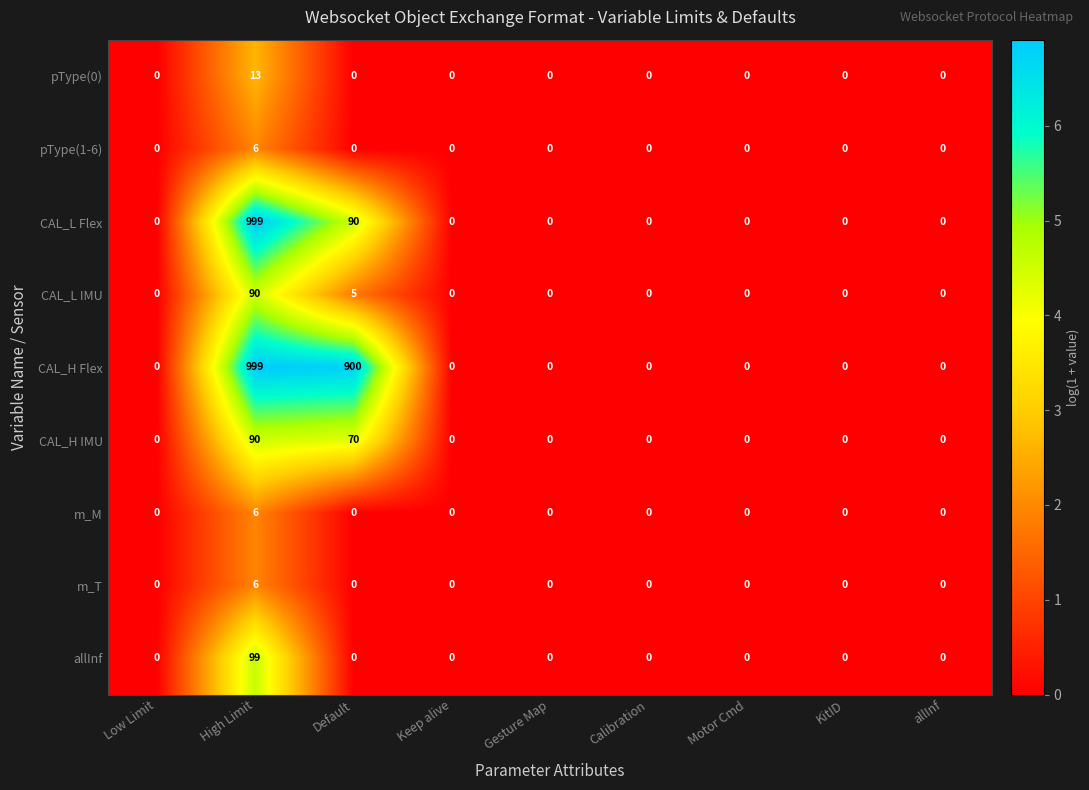

Is it true that m_T equals -3 at Low Limit?

False